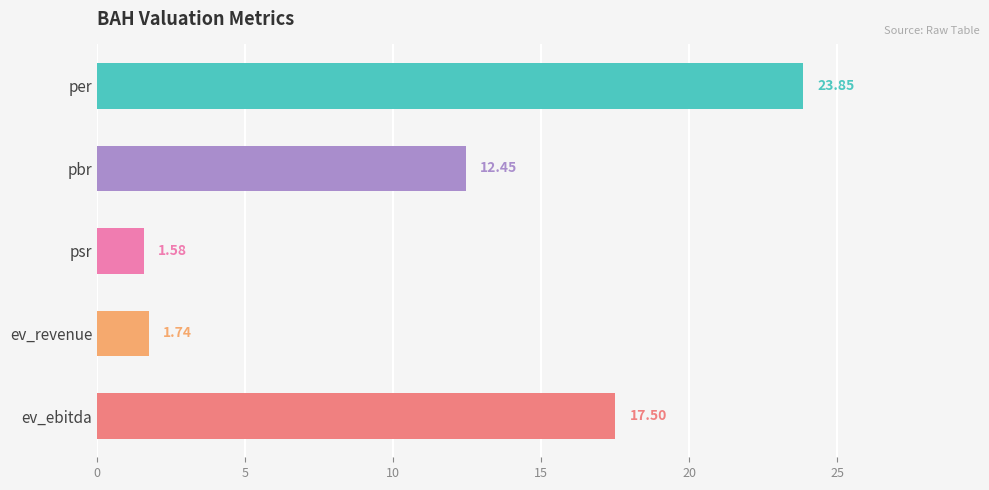

How many data points are above 12?

3